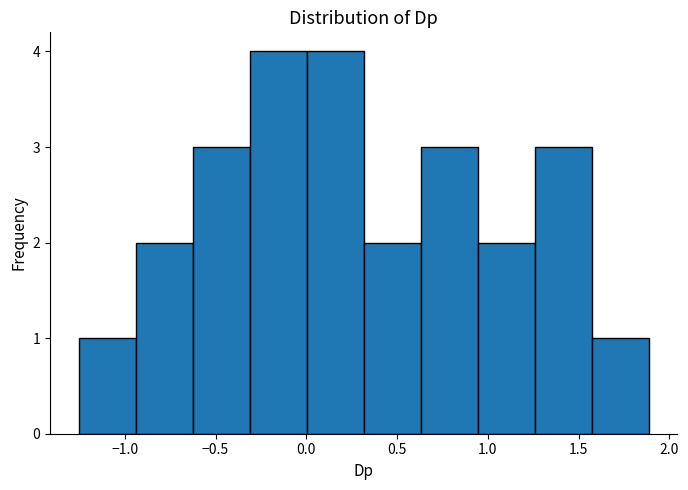

Reading left to right, transcribe this chart: for each bar, give the range it covers on the x-axis and its height. Neither the bar edges nor the heights are printed on the chart, so give them approximately, as read against the axes.

-1.25 to -0.95: 1
-0.95 to -0.65: 2
-0.65 to -0.30: 3
-0.30 to 0.00: 4
0.00 to 0.30: 4
0.30 to 0.65: 2
0.65 to 0.95: 3
0.95 to 1.25: 2
1.25 to 1.55: 3
1.55 to 1.90: 1